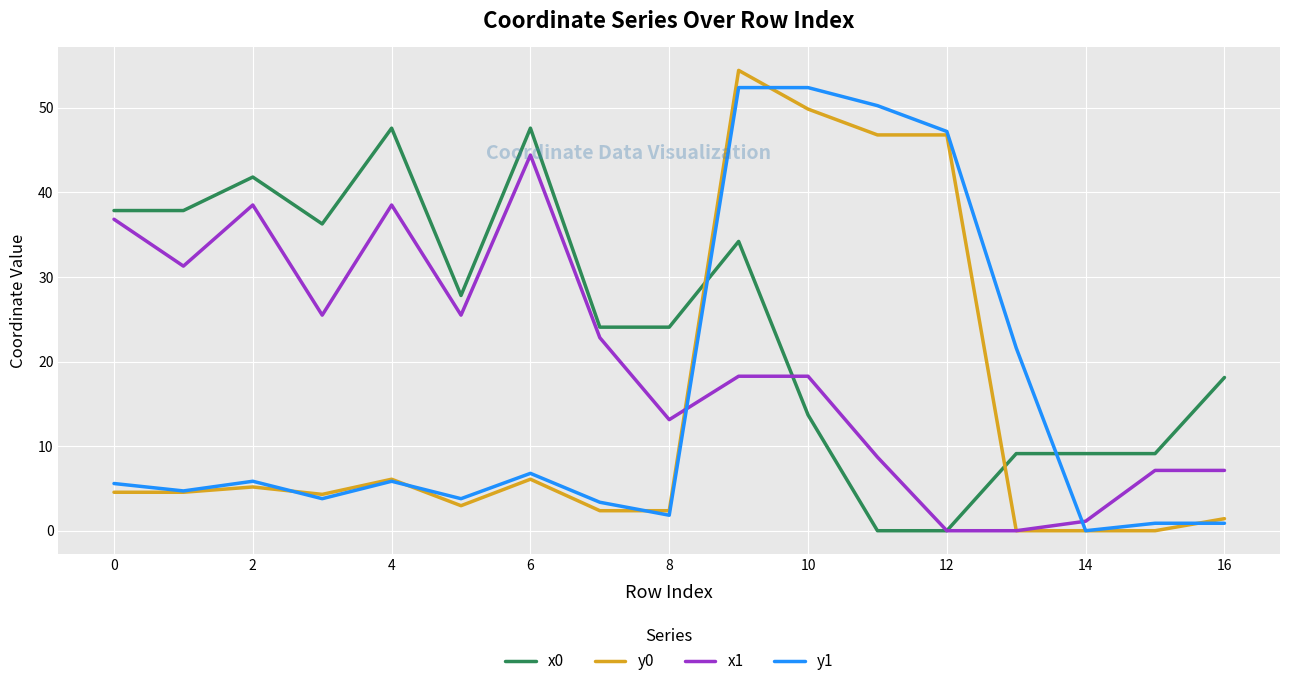

Rank the series by their average value, from highest to lowest.

x0, x1, y1, y0